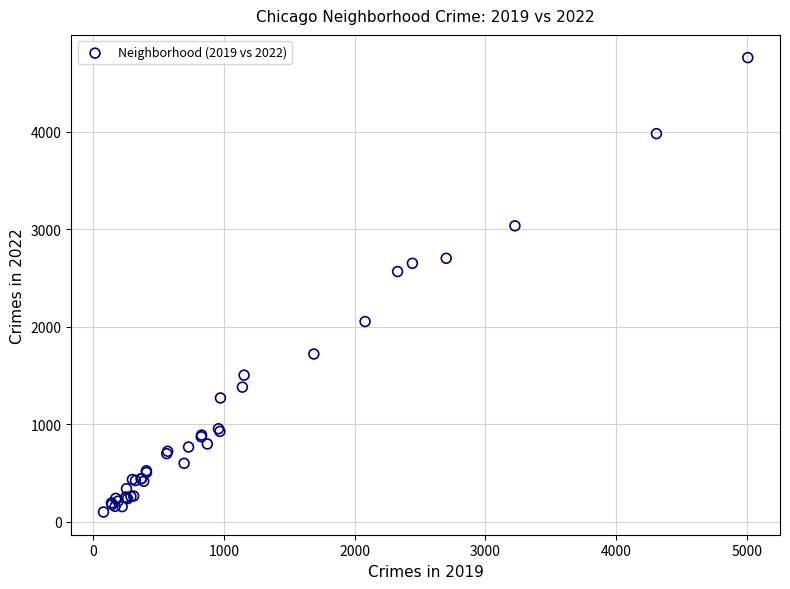

What Y value in the scatter plot is closest to 2430?

2566